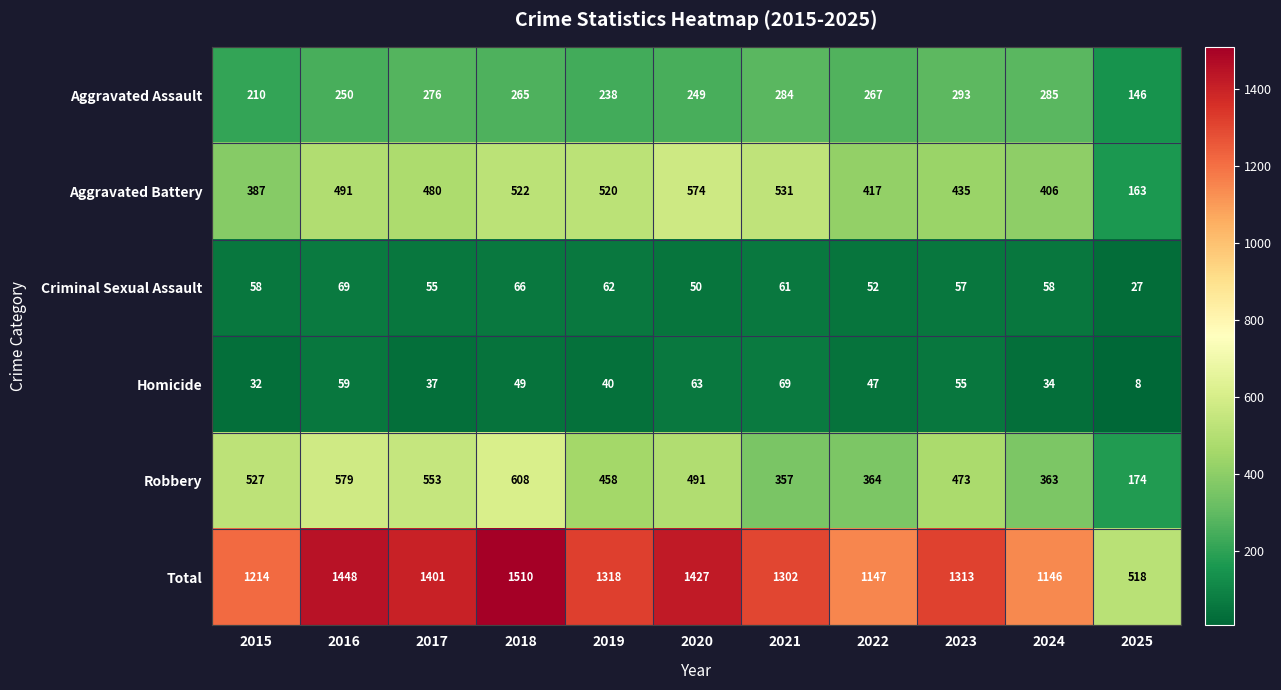

What is the greatest value displayed?

1510